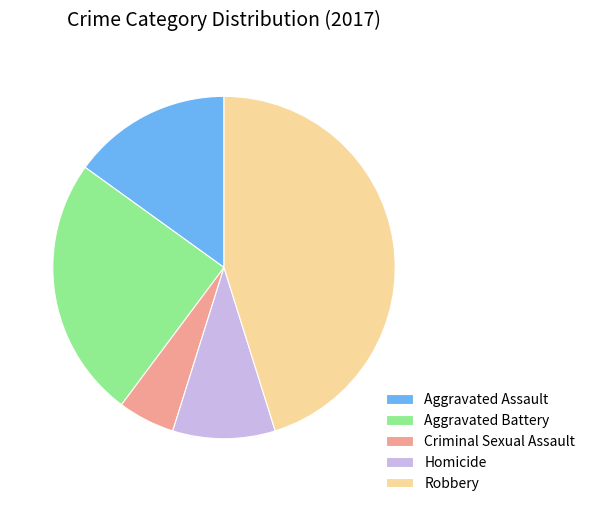

Is there a majority slice in this chart?

No